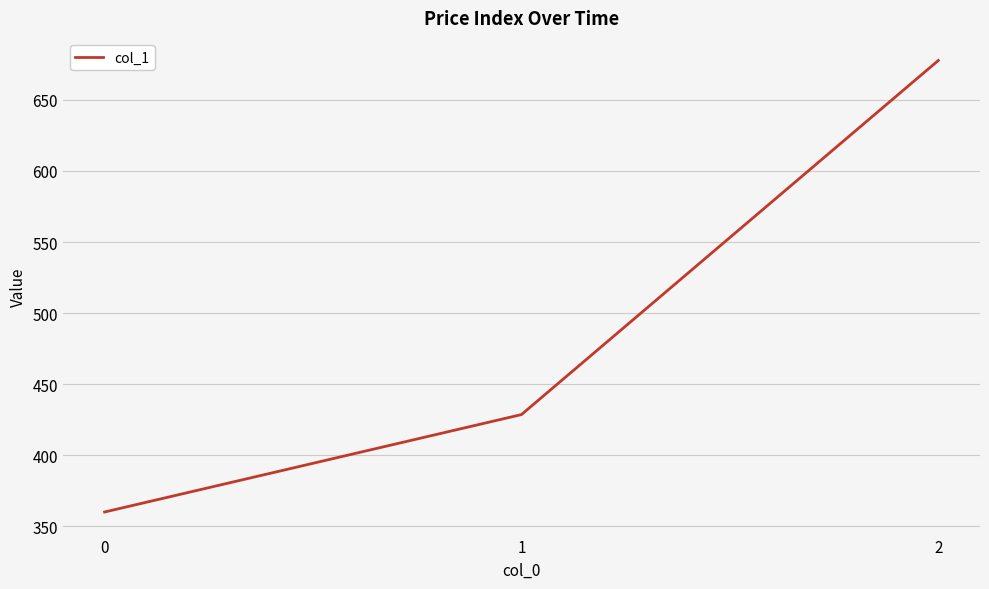

Is this an area chart (filled region under the line)?

No